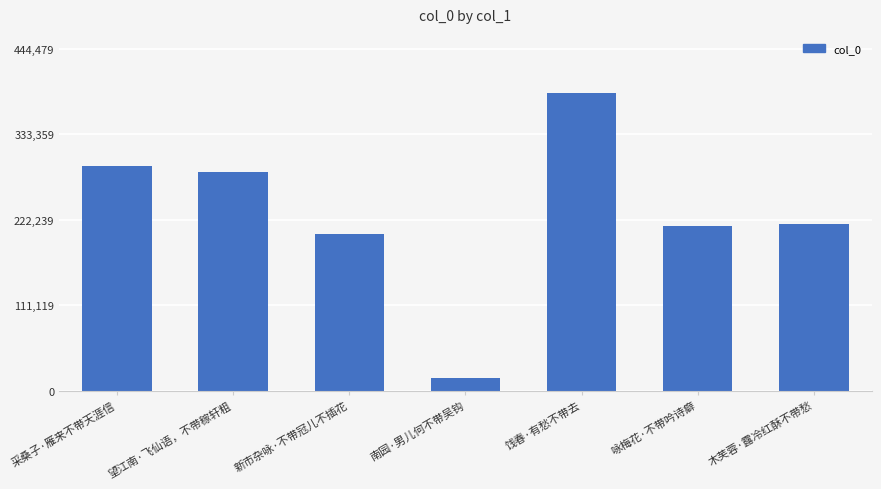

What is the minimum value shown in the chart?

16493